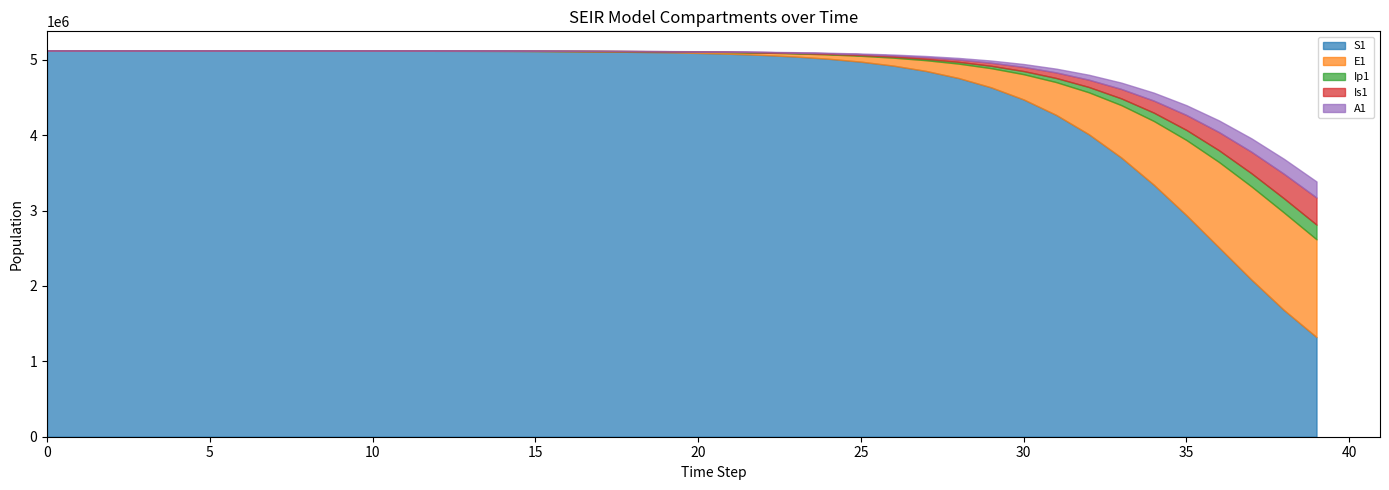

Which series has the largest total across all categories?

S1